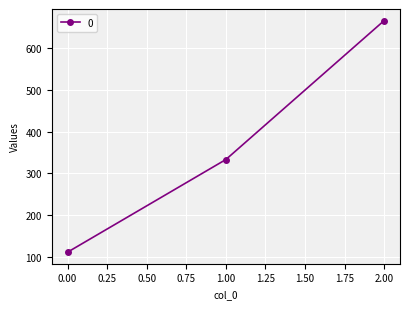

What is the sum of all values?

1111.1